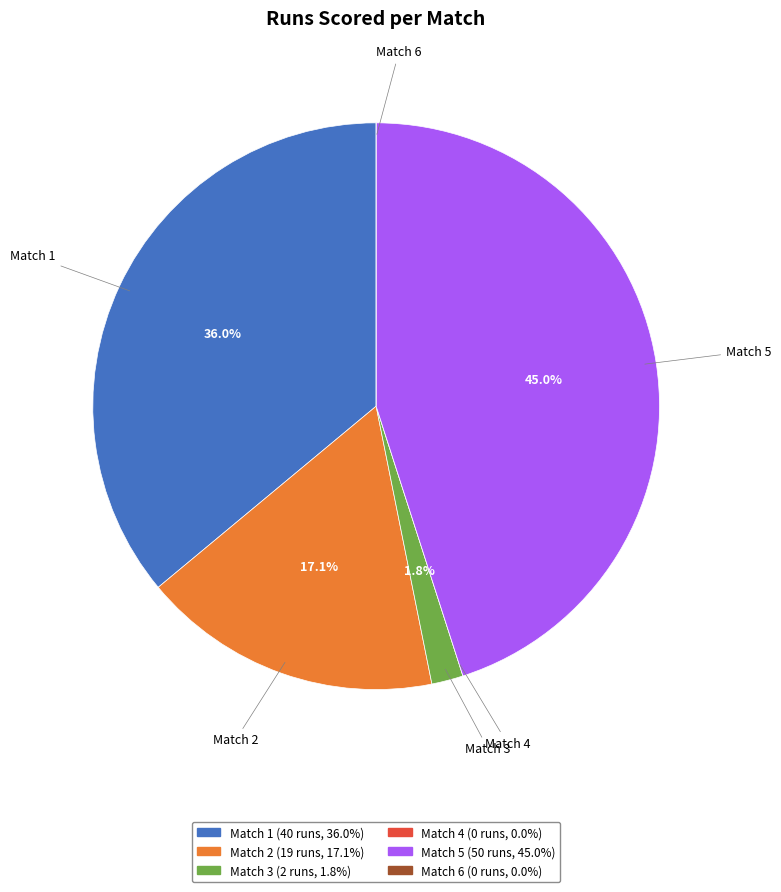

What is the total percentage of Match 5 and Match 3?

46.8%